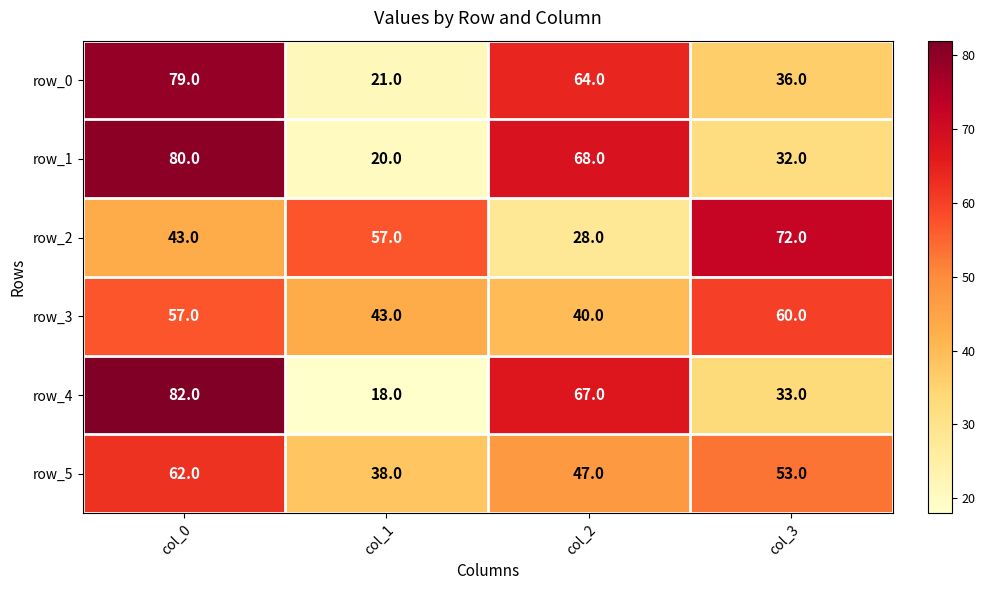

What value does the row_0 series have at col_0, to the nearest 5?

80